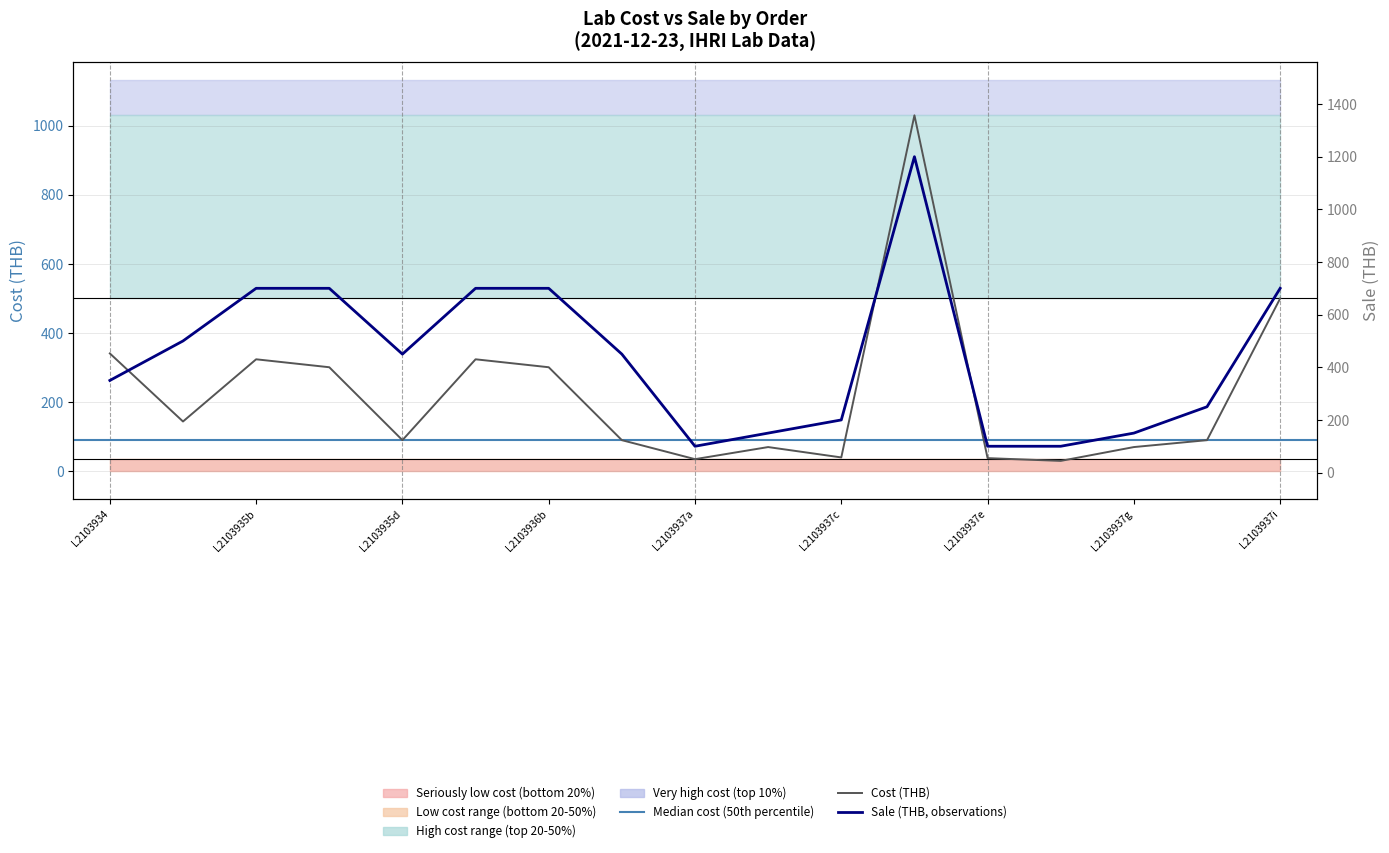

Reading right to left, transcribe all the data shown in this chart.

Cost: 500	90	70	30	38	1030	40	70	35	90	301	324	90	301	324	144	341
Sale: 700	250	150	100	100	1200	200	150	100	450	700	700	450	700	700	500	350